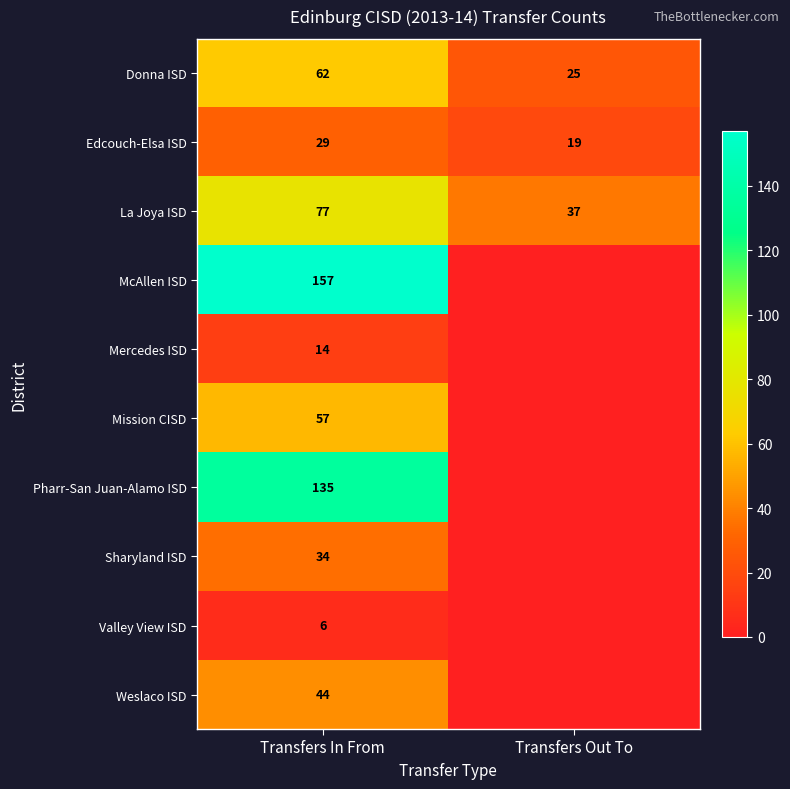

What is the sum of all Edcouch-Elsa ISD values?

48